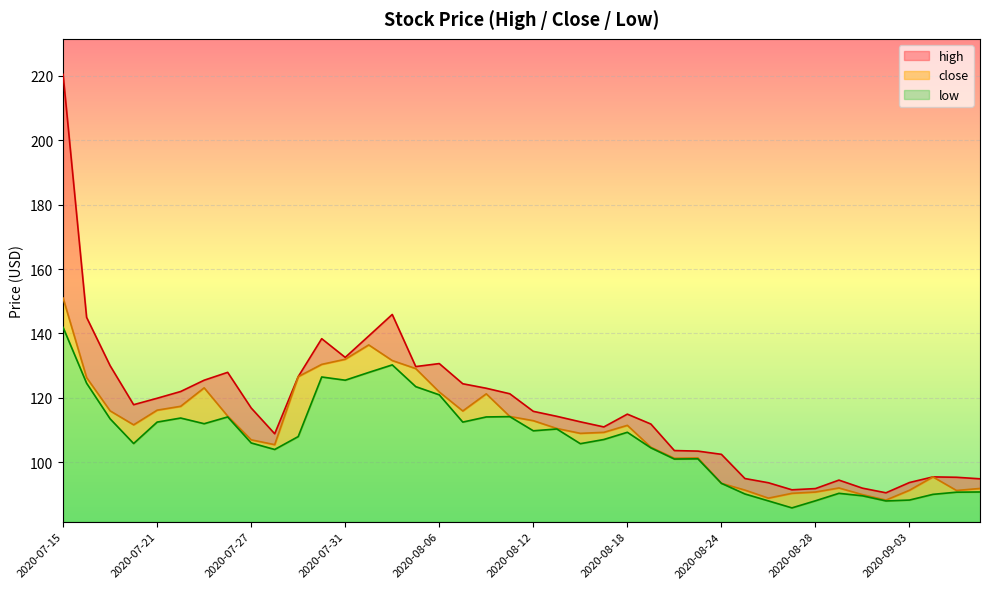

Where does the low series first go above 108?

2020-07-15